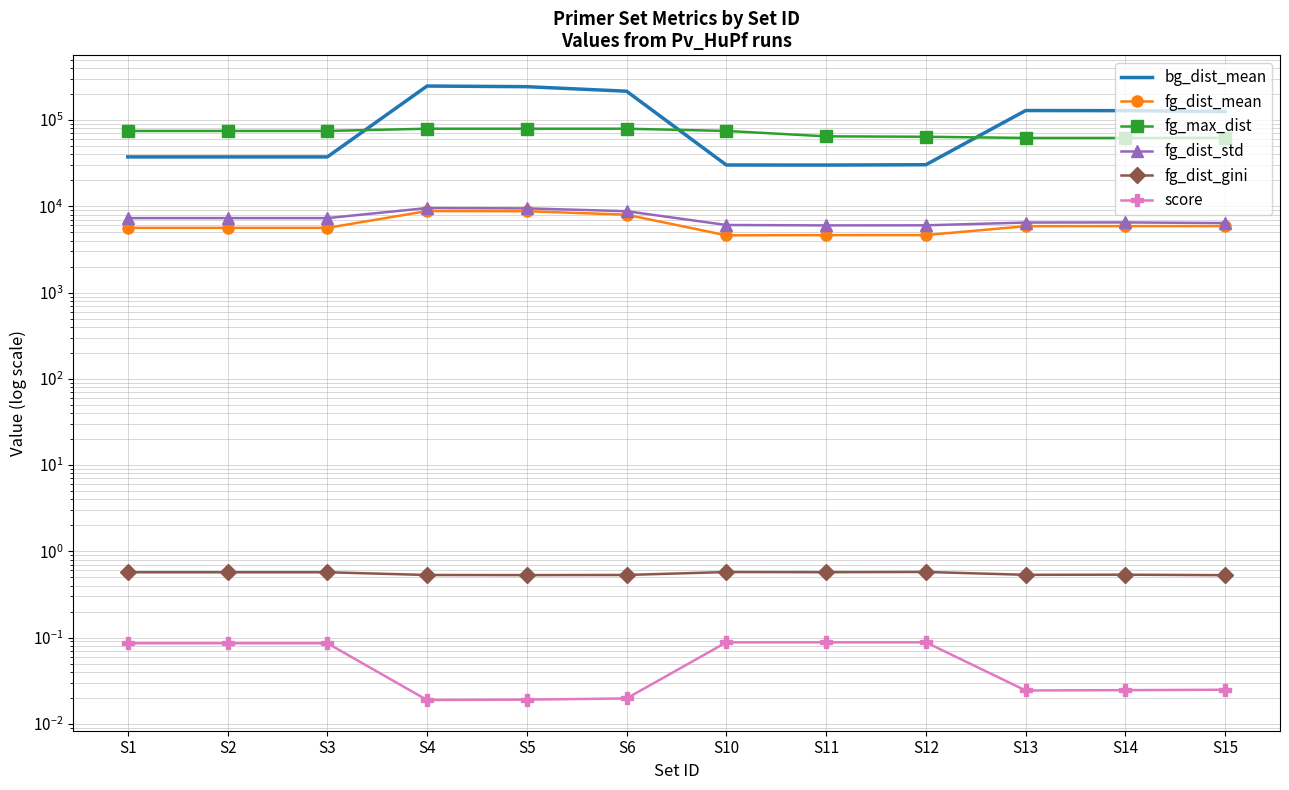

What is the value of the fg_dist_mean point at the 11th from the left?

5892.5